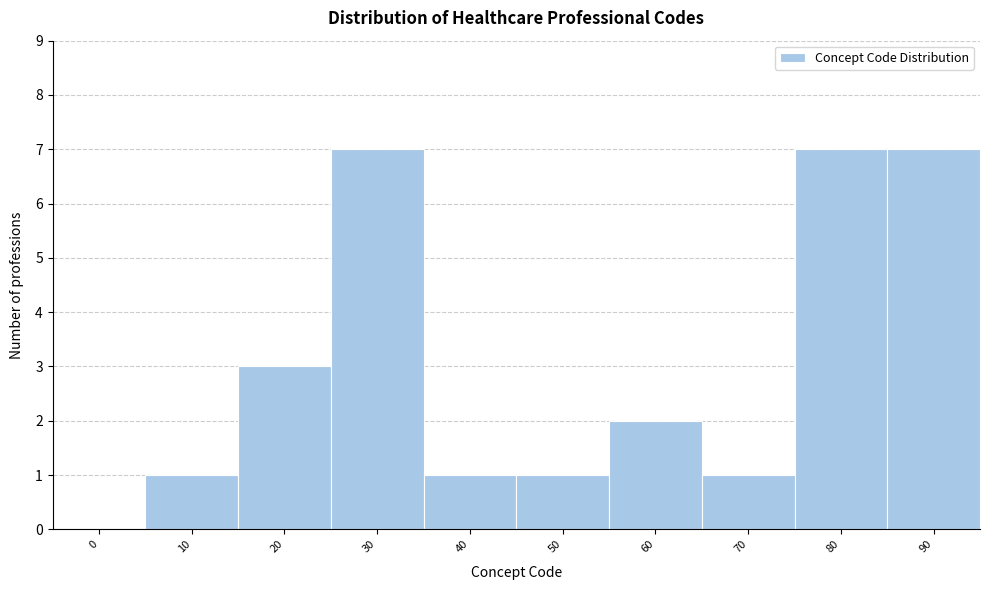

Reading left to right, transcribe all the data shown in this chart.

0=0	10=1	20=3	30=7	40=1	50=1	60=2	70=1	80=7	90=7